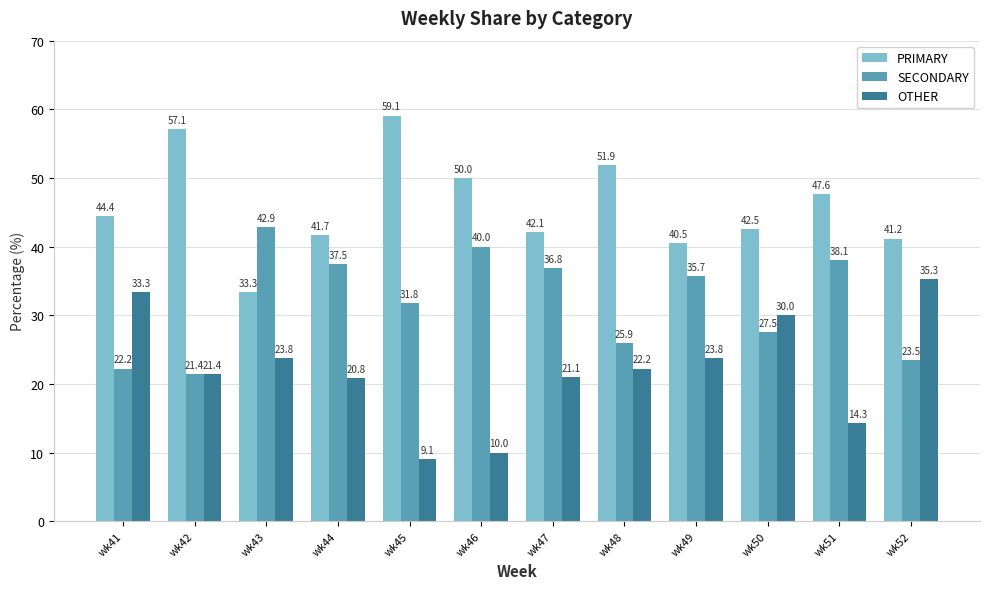

Which category has the lowest value in the OTHER series?

wk45